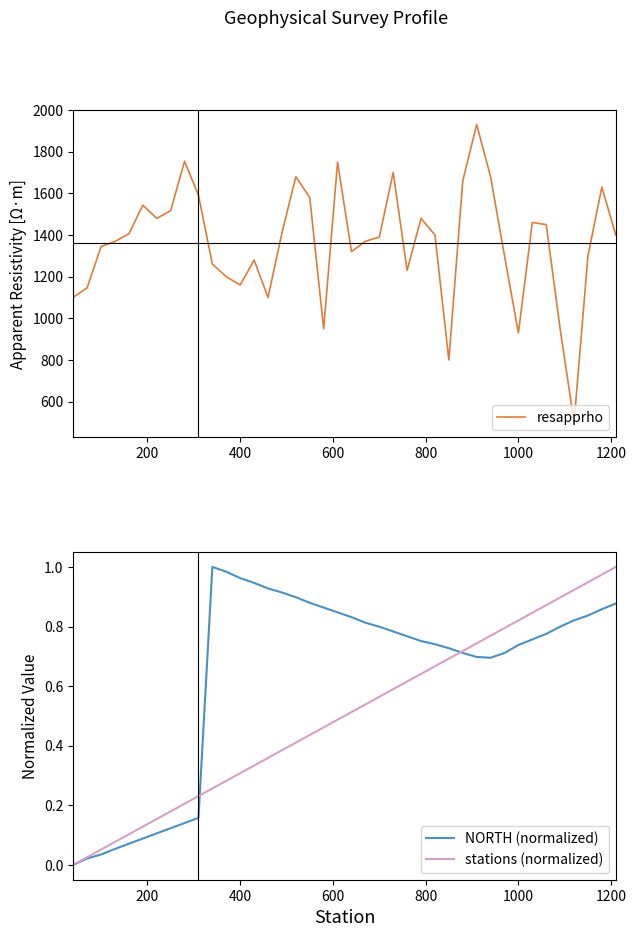

Is this an area chart (filled region under the line)?

No